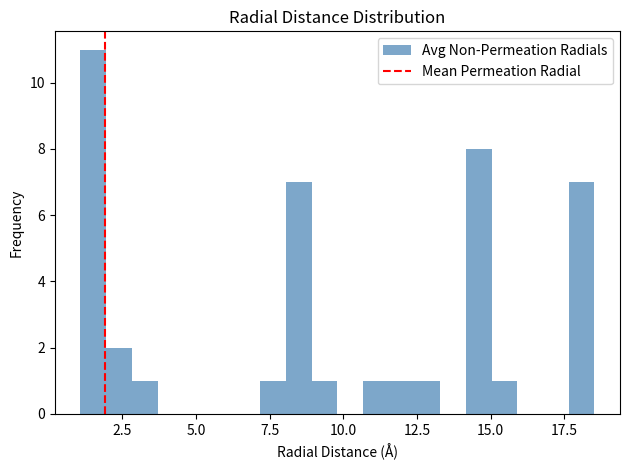

Read against the x-axis, roughly where is the centre of the tallest bar?

1.5